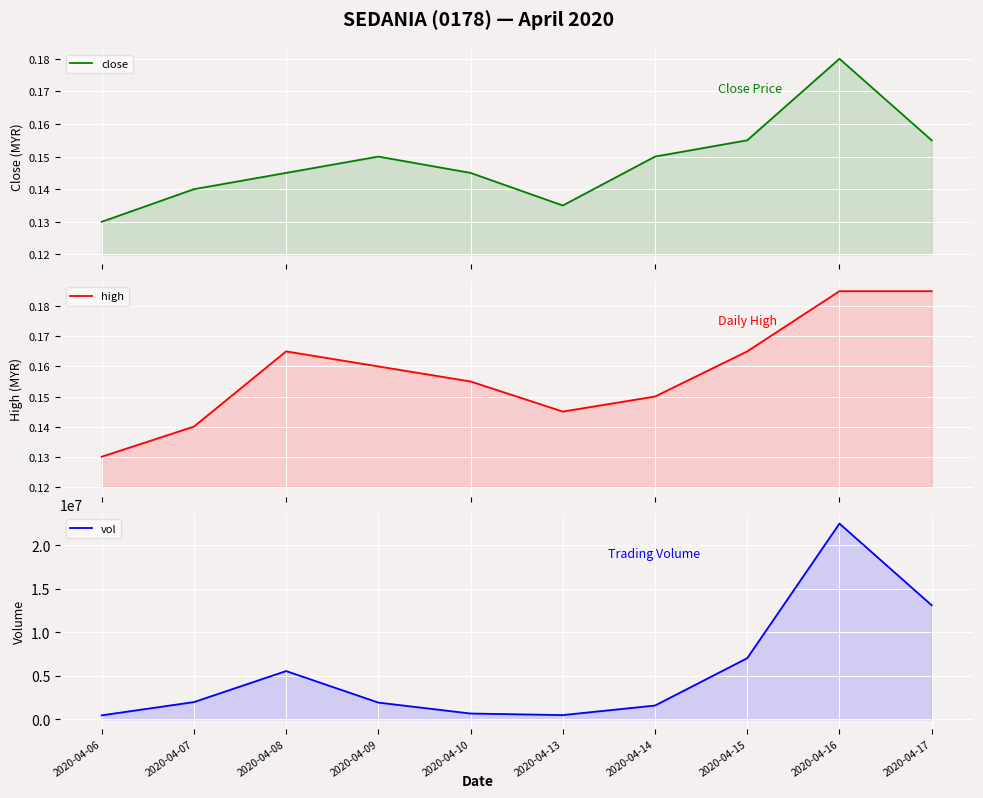

Which series has the widest spread of values?

vol